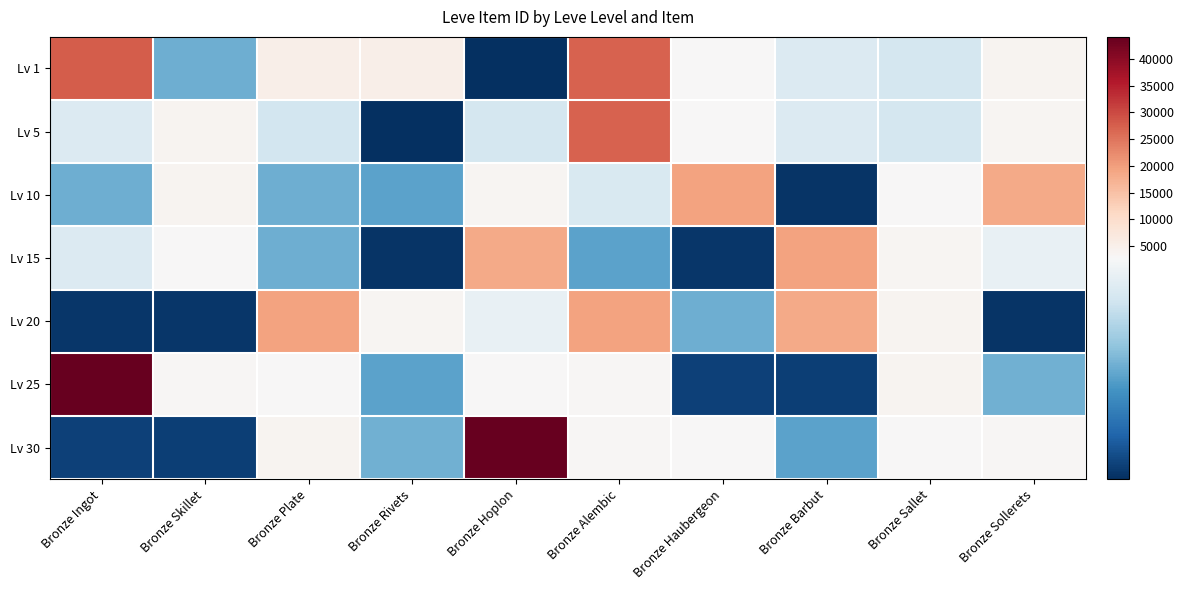

Reading left to right, transcribe all the data shown in this chart.

Lv 1: Bronze Ingot=27713	Bronze Skillet=2494	Bronze Plate=5071	Bronze Rivets=5091	Bronze Hoplon=2226	Bronze Alembic=27125	Bronze Haubergeon=3011	Bronze Barbut=2680	Bronze Sallet=2662	Bronze Sollerets=3767
Lv 5: Bronze Ingot=2680	Bronze Skillet=3767	Bronze Plate=2656	Bronze Rivets=2230	Bronze Hoplon=2662	Bronze Alembic=27125	Bronze Haubergeon=3011	Bronze Barbut=2680	Bronze Sallet=2662	Bronze Sollerets=3550
Lv 10: Bronze Ingot=2496	Bronze Skillet=3775	Bronze Plate=2495	Bronze Rivets=2470	Bronze Hoplon=3550	Bronze Alembic=2673	Bronze Haubergeon=19533	Bronze Barbut=2236	Bronze Sallet=3045	Bronze Sollerets=18363
Lv 15: Bronze Ingot=2680	Bronze Skillet=3045	Bronze Plate=2497	Bronze Rivets=2236	Bronze Hoplon=18363	Bronze Alembic=2471	Bronze Haubergeon=2241	Bronze Barbut=19534	Bronze Sallet=3557	Bronze Sollerets=2712
Lv 20: Bronze Ingot=2241	Bronze Skillet=2239	Bronze Plate=19534	Bronze Rivets=3557	Bronze Hoplon=2712	Bronze Alembic=19533	Bronze Haubergeon=2496	Bronze Barbut=18363	Bronze Sallet=3775	Bronze Sollerets=2236
Lv 25: Bronze Ingot=44147	Bronze Skillet=3352	Bronze Plate=2753	Bronze Rivets=2473	Bronze Hoplon=3068	Bronze Alembic=3096	Bronze Haubergeon=2260	Bronze Barbut=2257	Bronze Sallet=3833	Bronze Sollerets=2501
Lv 30: Bronze Ingot=2260	Bronze Skillet=2257	Bronze Plate=3833	Bronze Rivets=2501	Bronze Hoplon=44147	Bronze Alembic=3352	Bronze Haubergeon=2753	Bronze Barbut=2473	Bronze Sallet=3068	Bronze Sollerets=3096